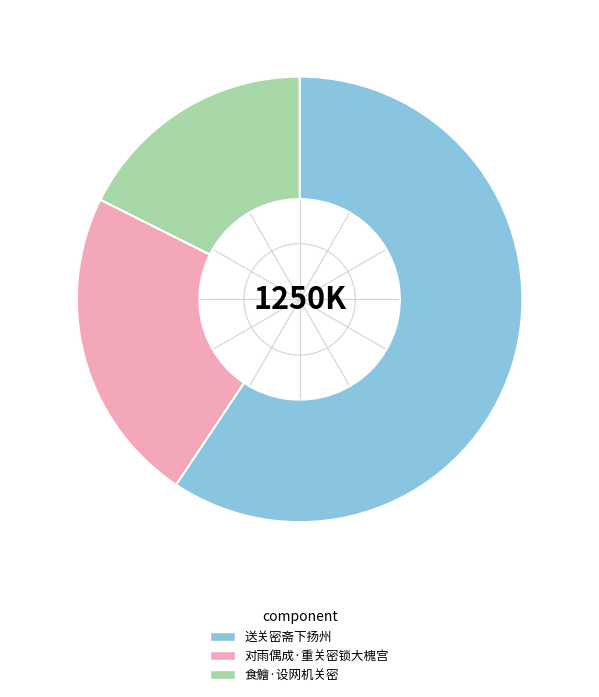

Which slice is the smallest?

食鱠·设网机关密